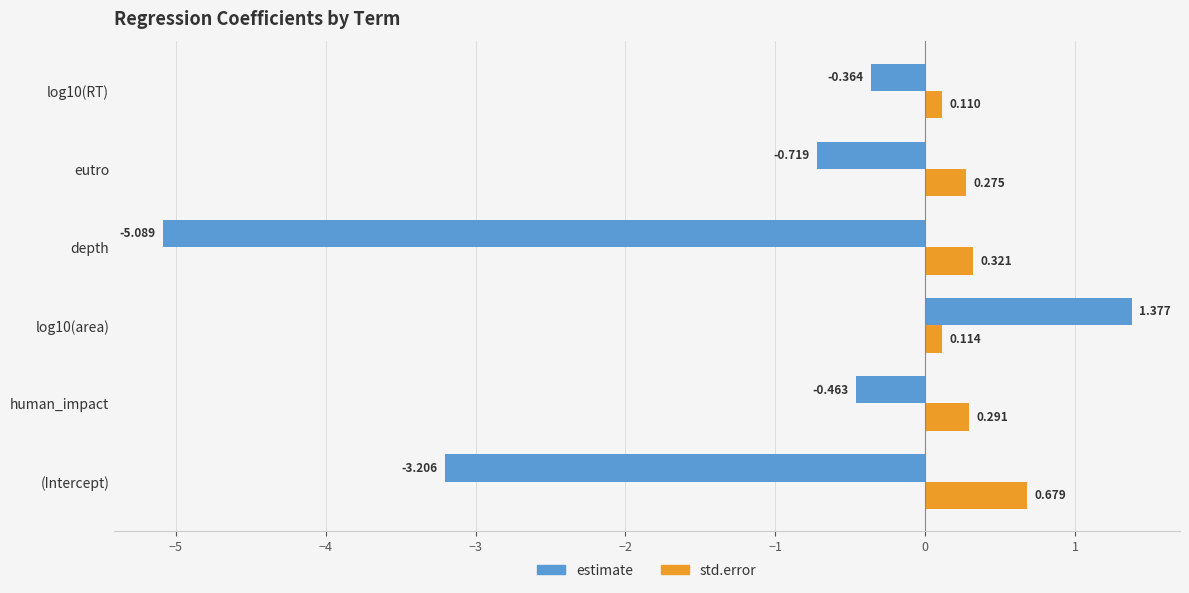

What is the difference between the second highest and minimum values in the estimate series?

4.7